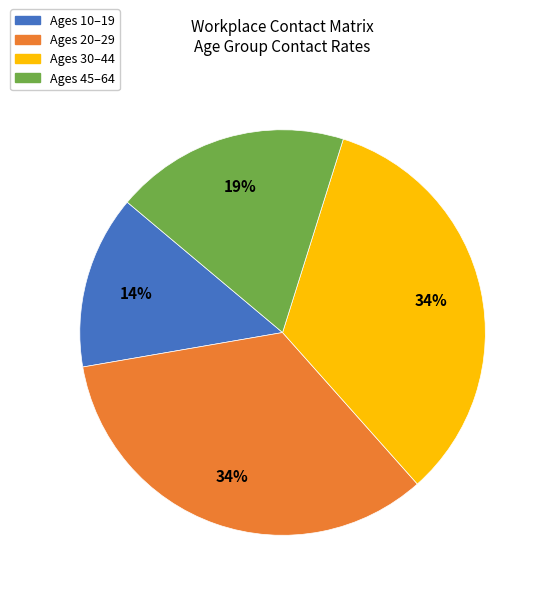

Approximately how many times larger is the value at Ages 30–44 compared to Ages 45–64?

1.8